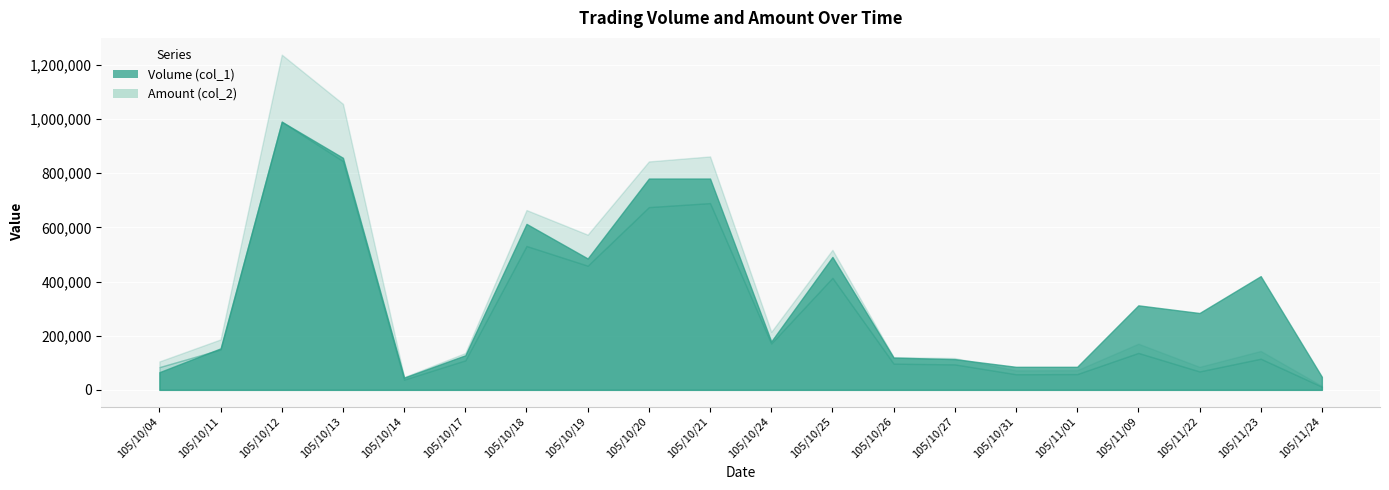

True or false: Amount (col_2) and Volume (col_1) cross at least once.

True